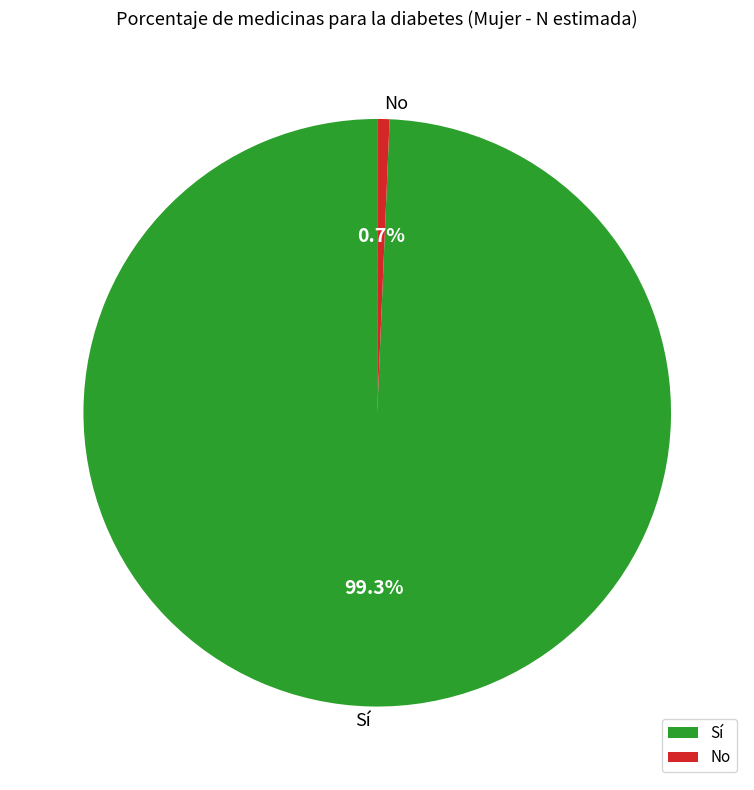

What percentage do No and Sí together represent?

100.0%